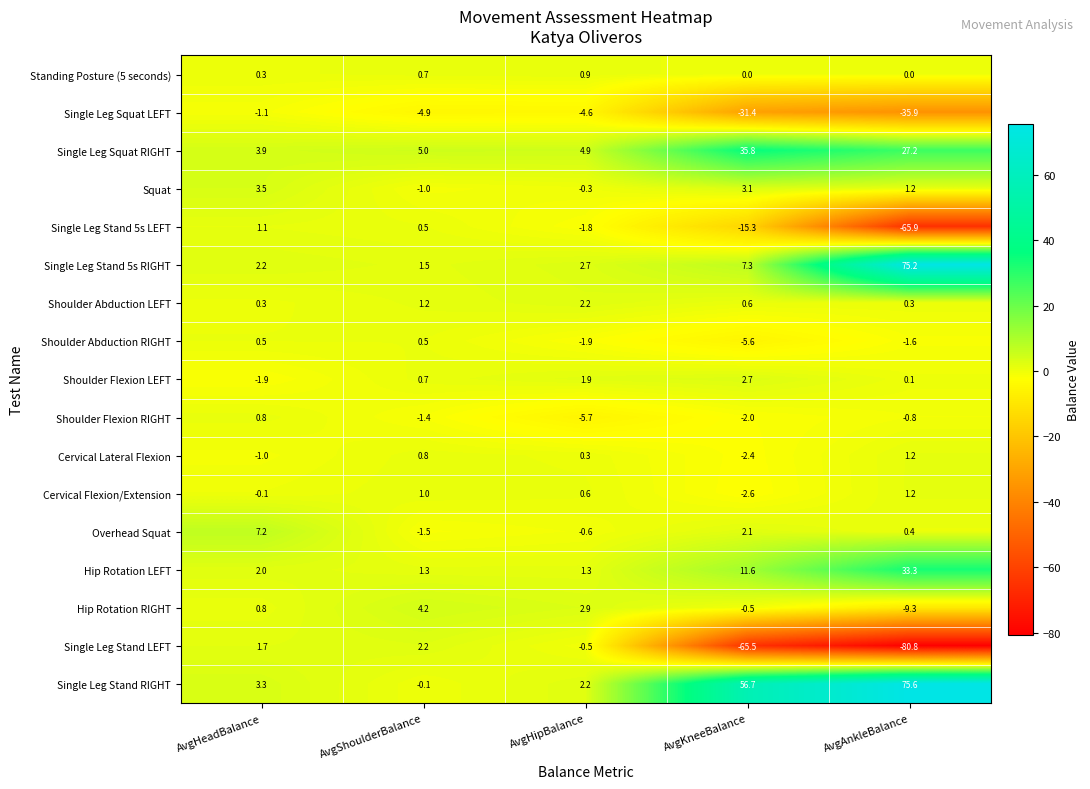

How many categories are shown in the chart?

5